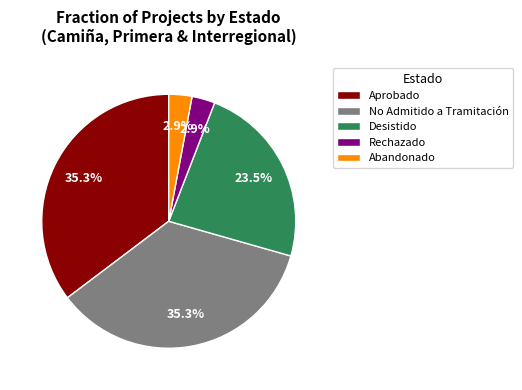

Does No Admitido a Tramitación represent more than half of the total?

No